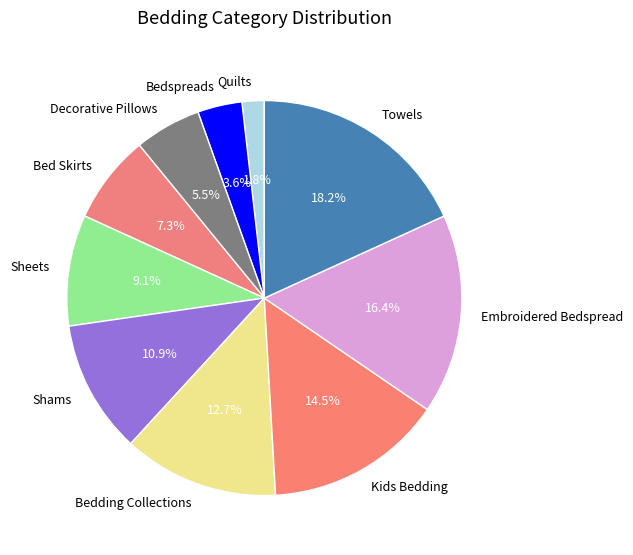

Is the sum of Embroidered Bedspread and Sheets greater than half?

No